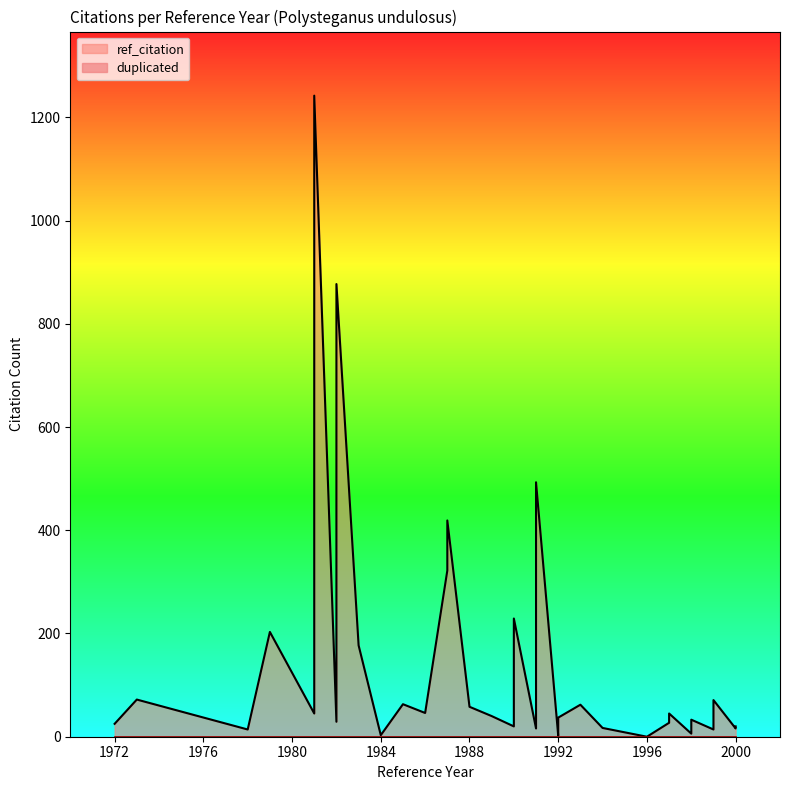

Which label corresponds to the largest value in the chart?

1981